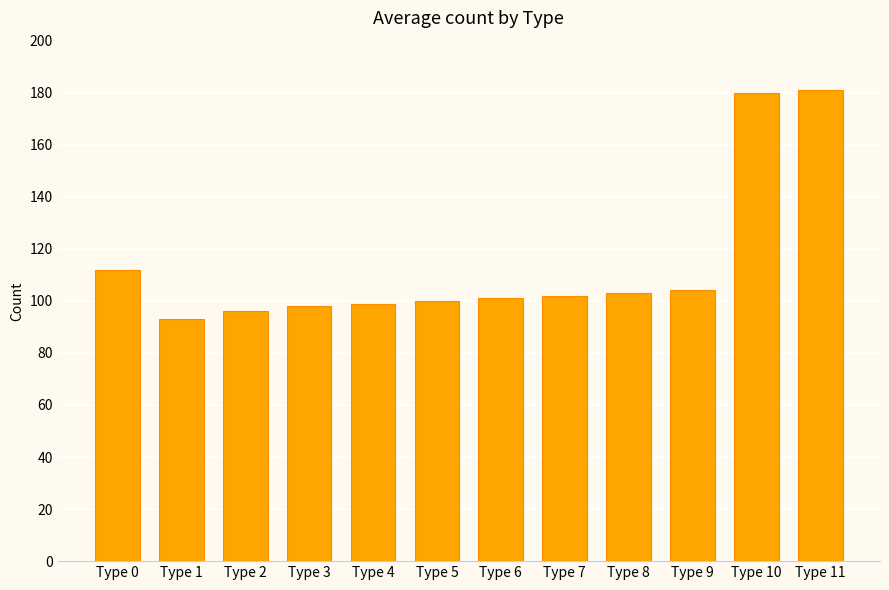

How many data points are less than 102?

6